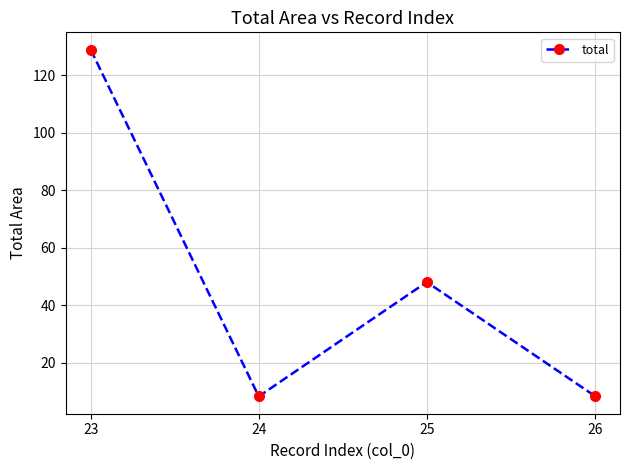

Where is the first local maximum?

25